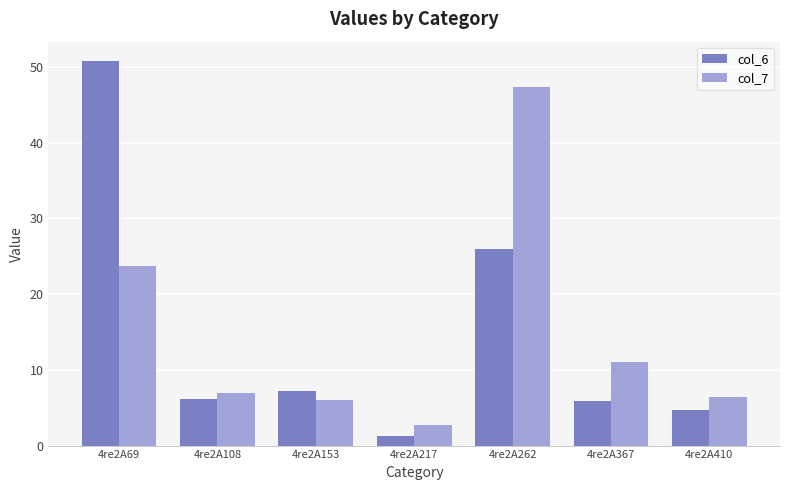

List the labels in order of col_7 value, largest first.

4re2A262, 4re2A69, 4re2A367, 4re2A108, 4re2A410, 4re2A153, 4re2A217